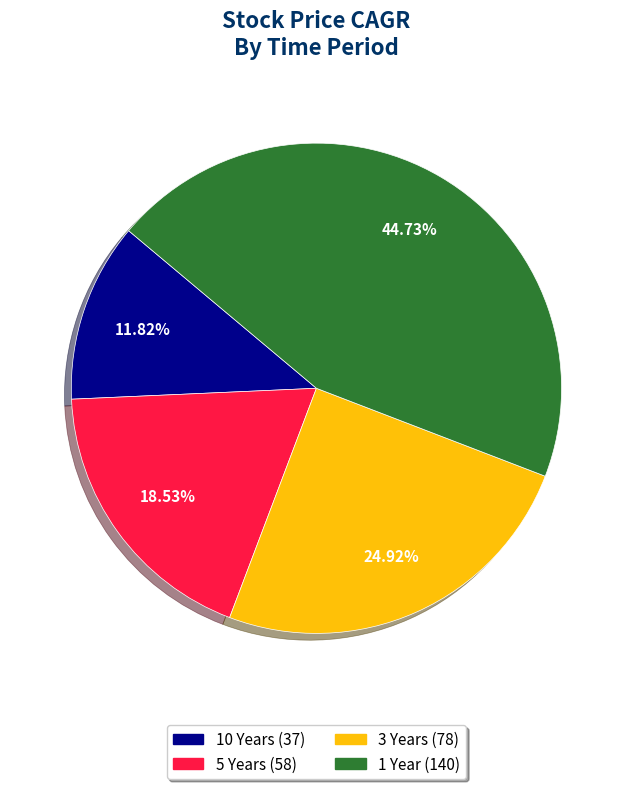

Which category has the biggest portion of the pie?

1 Year